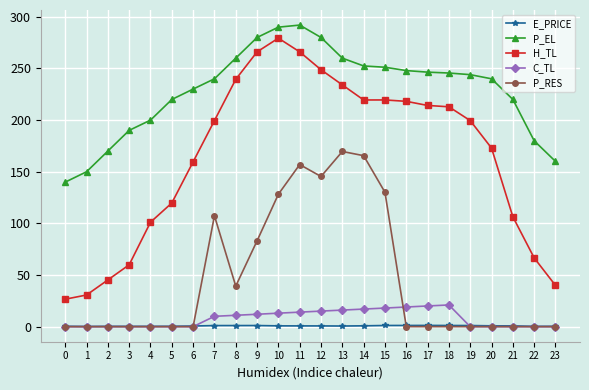

True or false: P_EL and H_TL cross at least once.

False